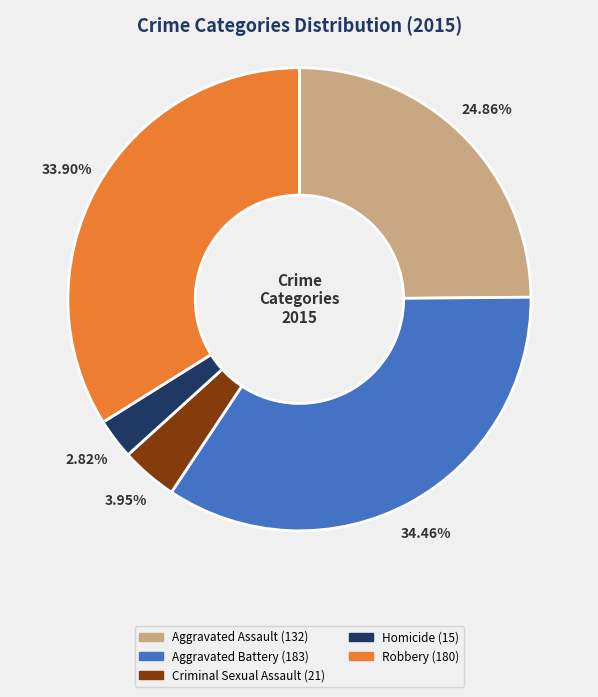

Rank the categories by value from highest to lowest.

Aggravated Battery, Robbery, Aggravated Assault, Criminal Sexual Assault, Homicide